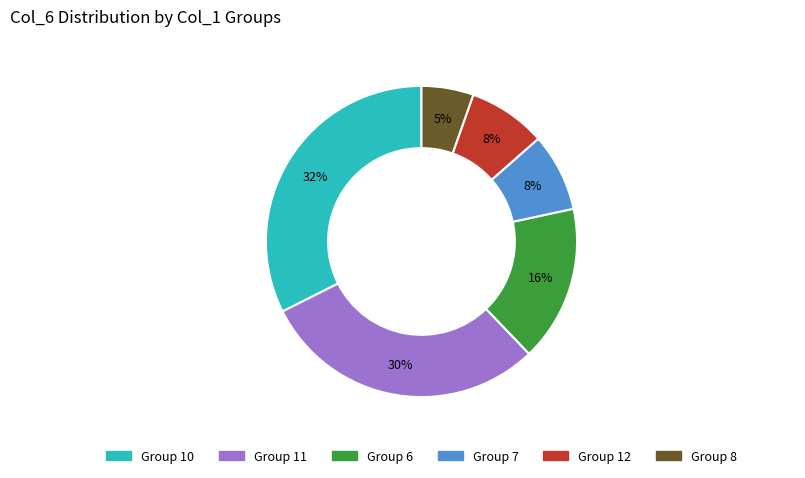

Is there a majority slice in this chart?

No